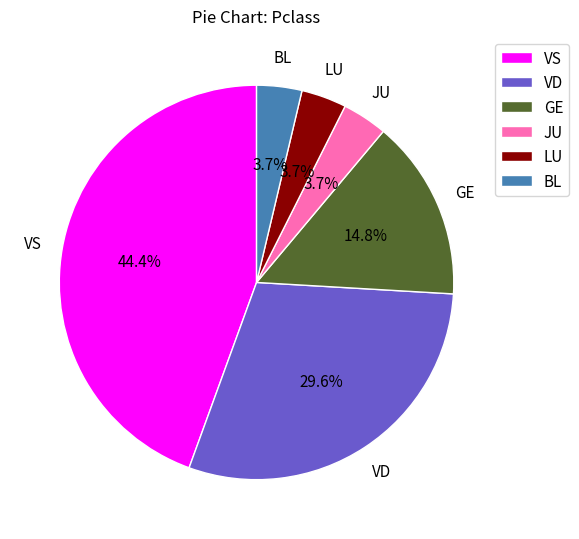

What percentage is NOT represented by BL?

96.3%